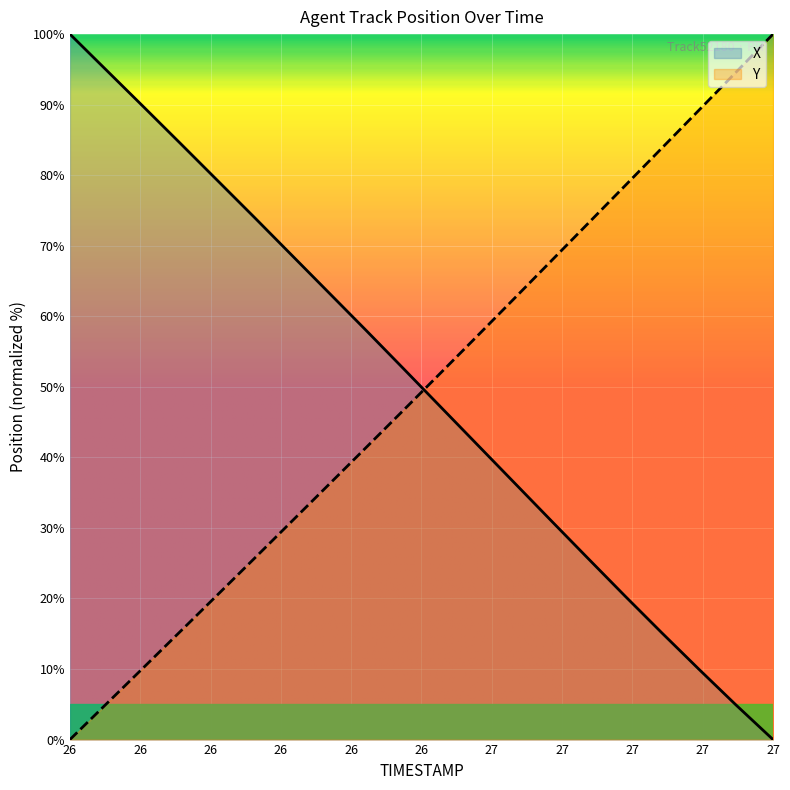

At which label does X reach its minimum?

27